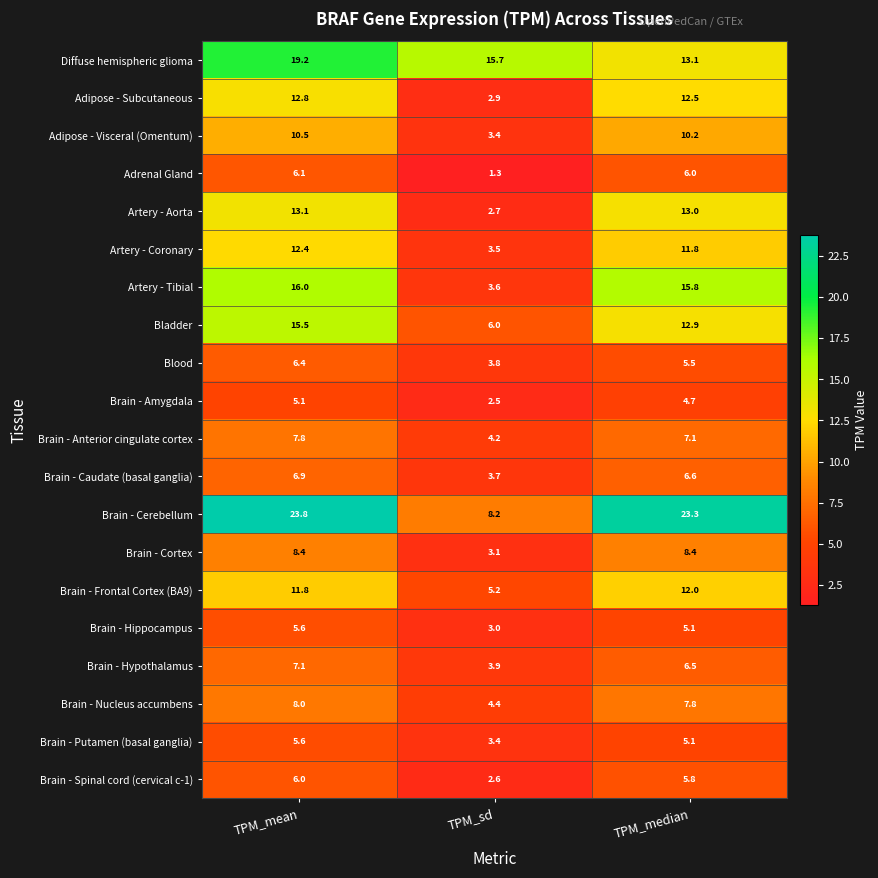

How many categories are shown in the chart?

3